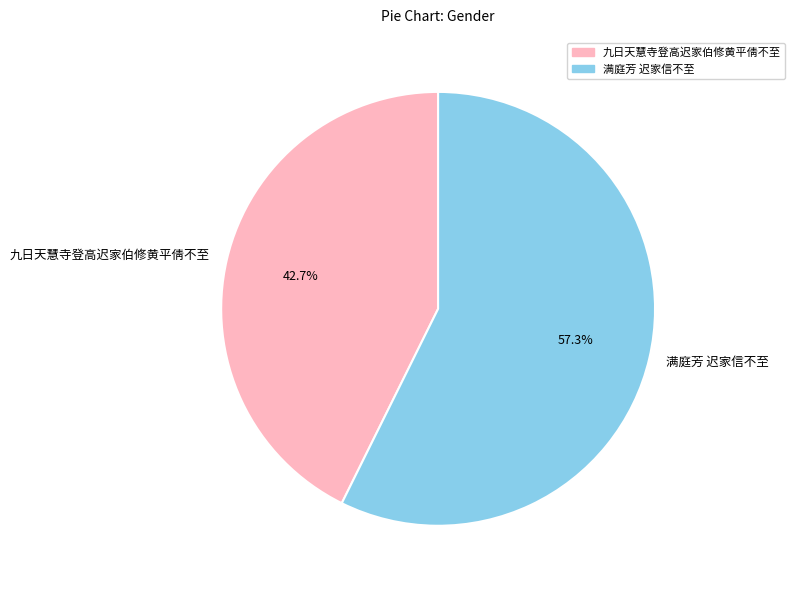

Is 九日天慧寺登高迟家伯修黄平倩不至 the majority of the pie?

No